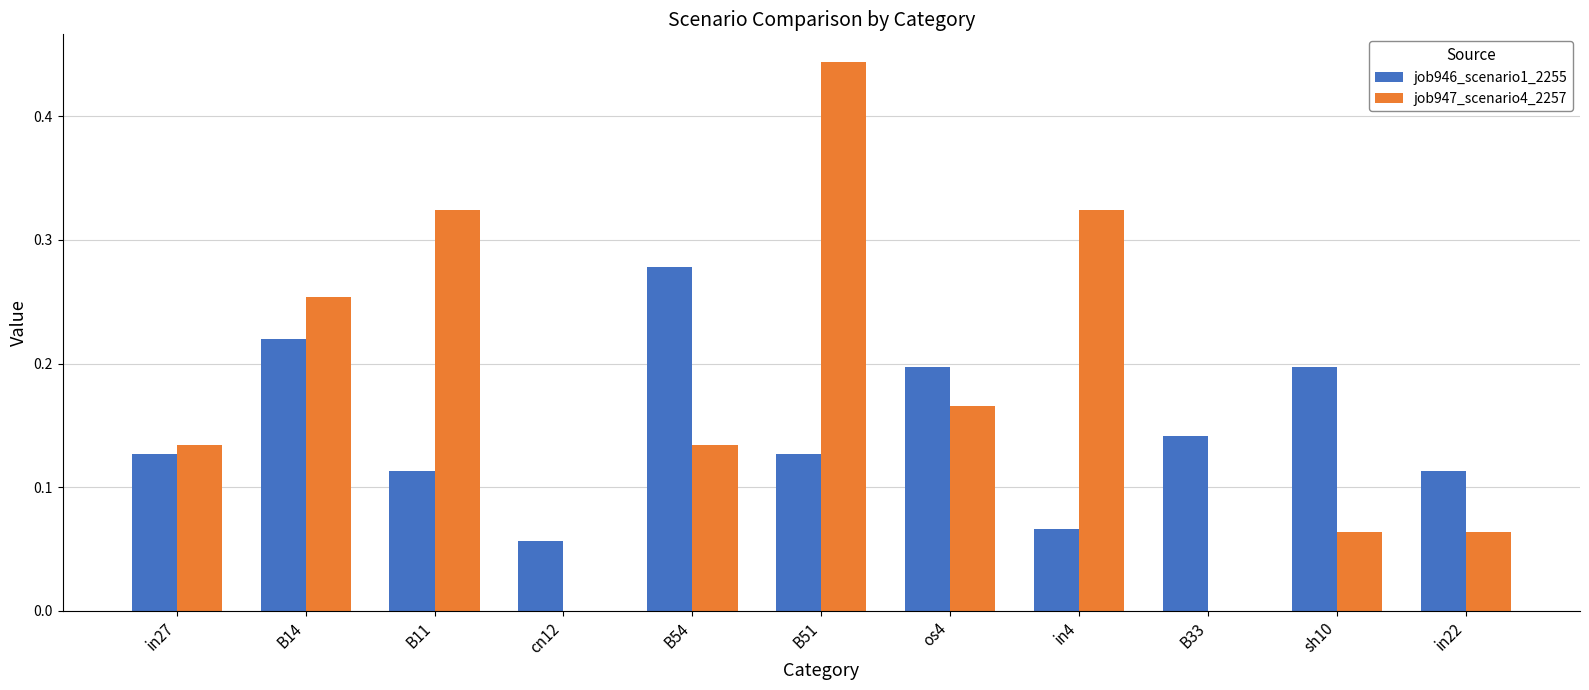

What is the sum of all job947_scenario4_2257 values?

1.9